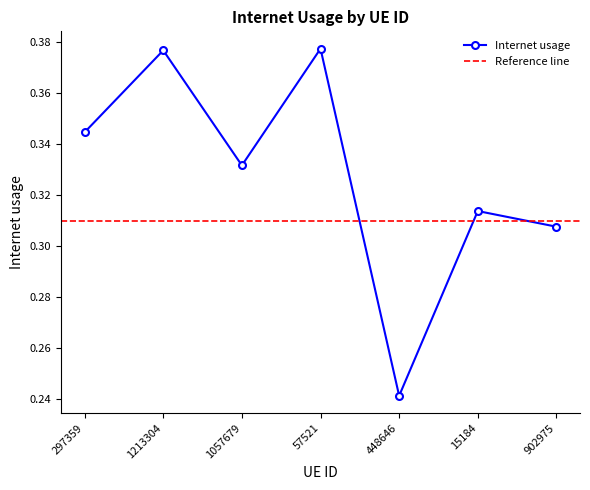

List the labels in order of value, largest first.

57521, 1213304, 297359, 1057679, 15184, 902975, 448646